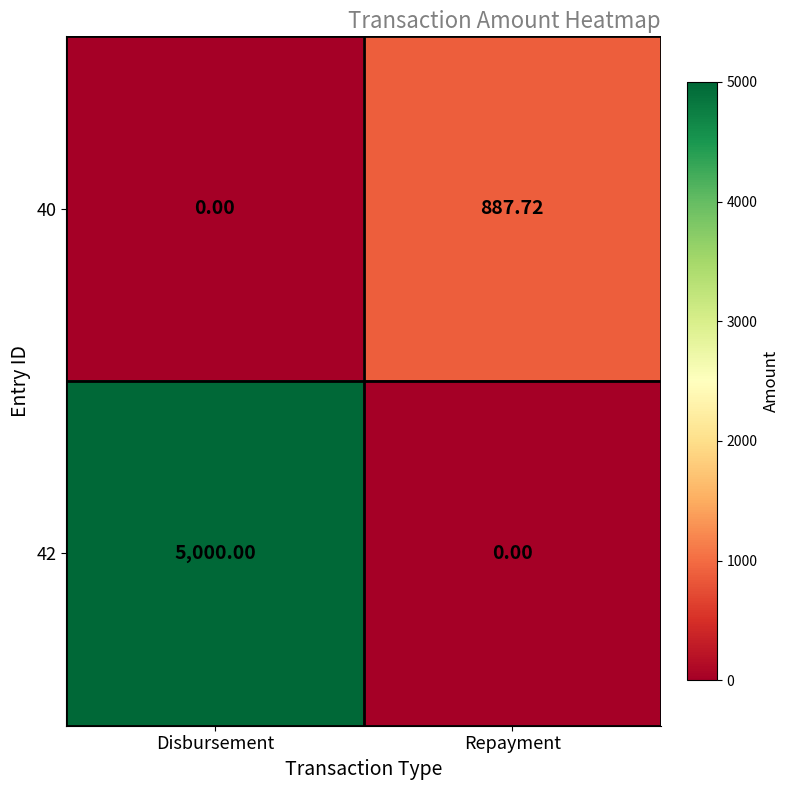

Count the number of categories in the chart.

2